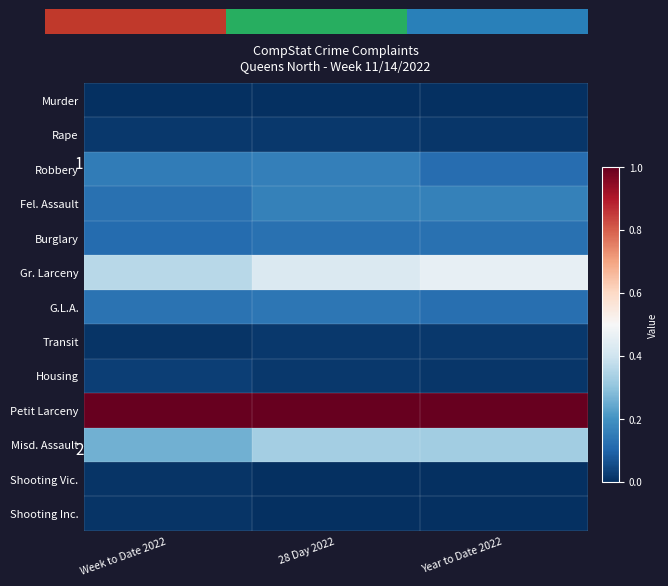

What is the maximum value for Fel. Assault?

0.2